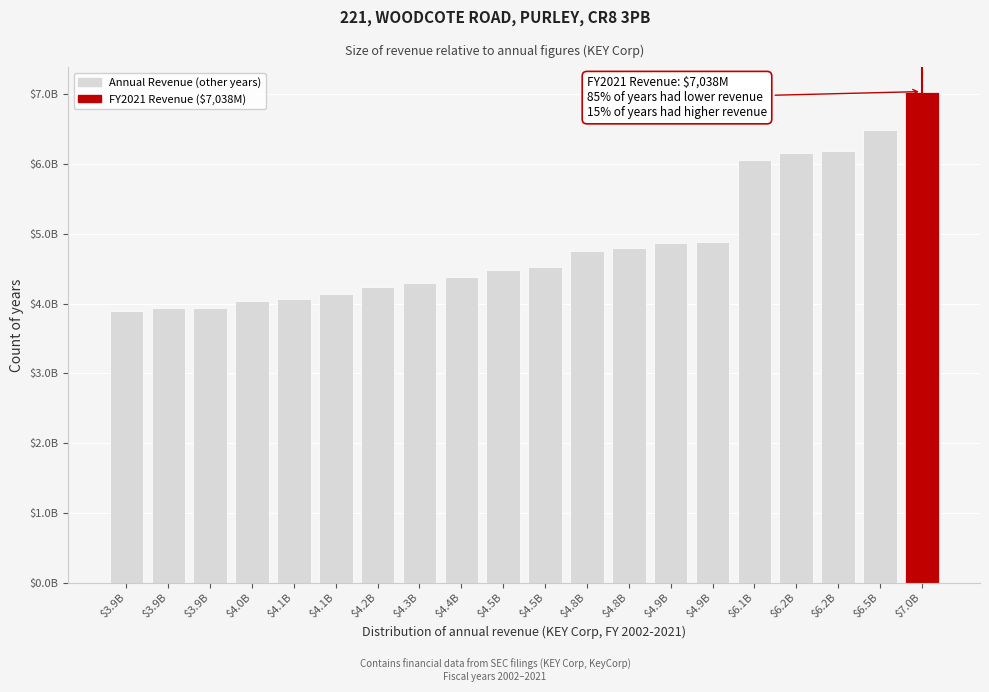

Are the bars horizontal?

No